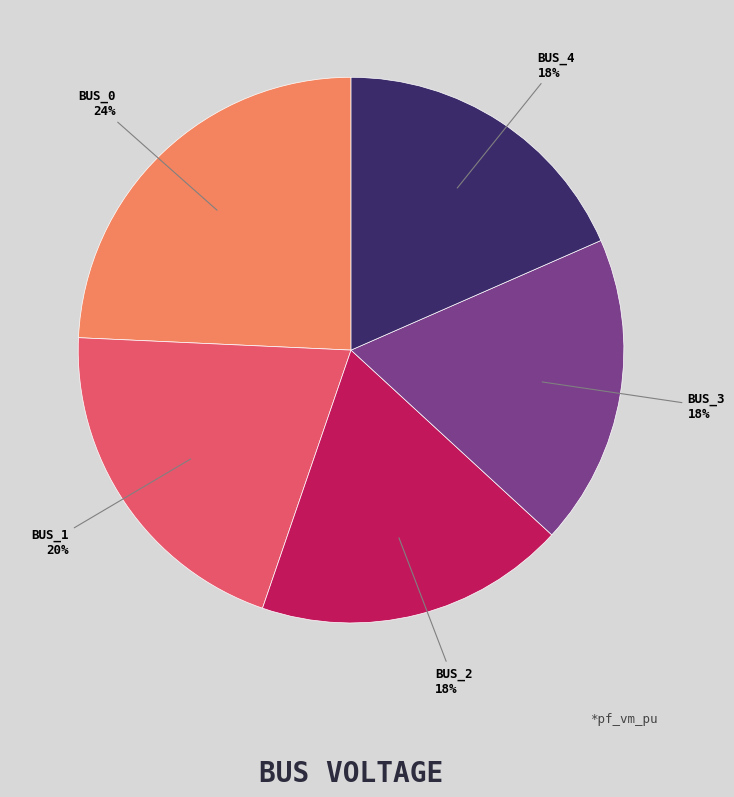

Is there any slice that represents more than half of the pie?

No